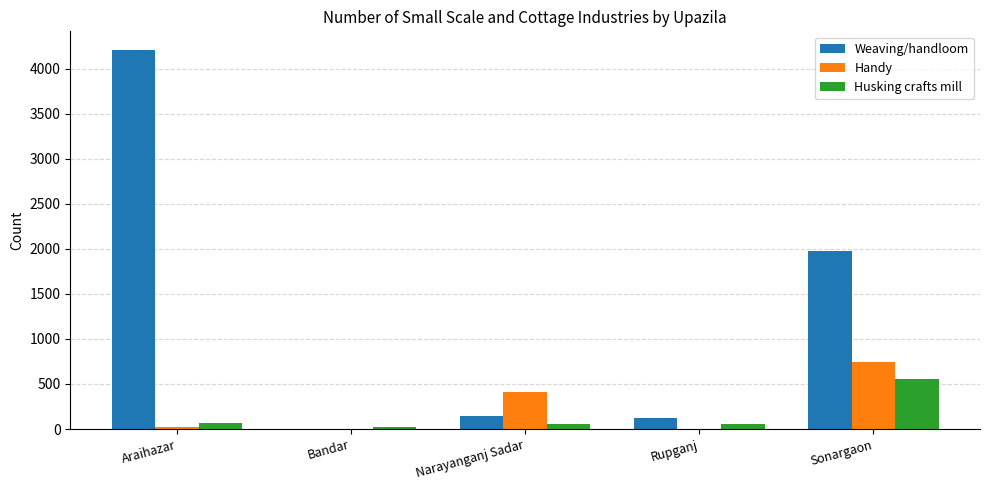

At which label is Weaving/handloom closest to 2102?

Sonargaon